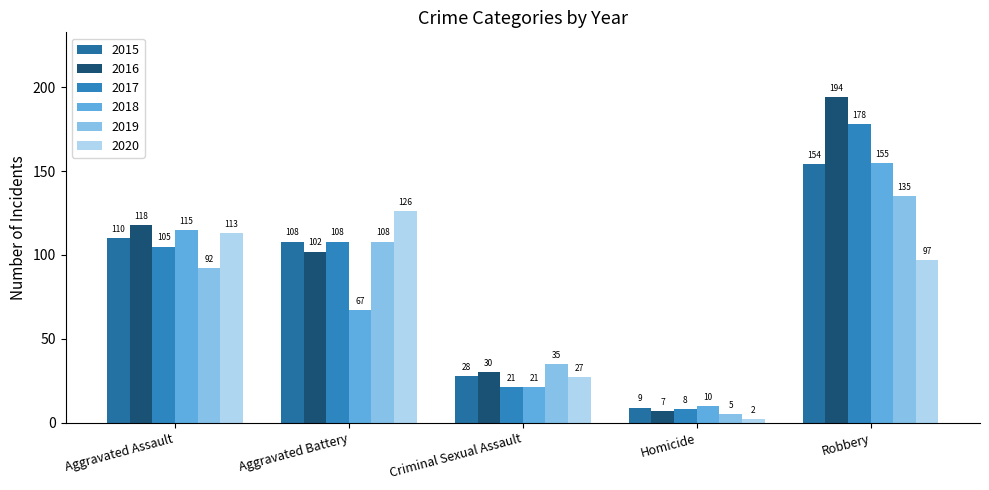

At which label does 2016 first exceed 102?

Aggravated Assault